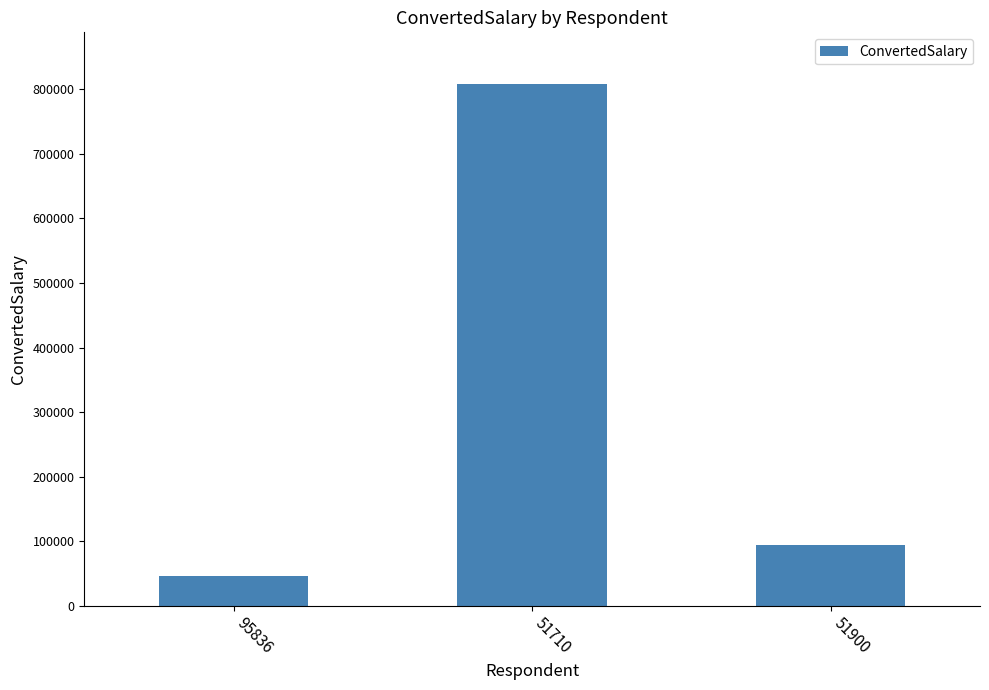

What is the change in value from 51710 to 51900?

-713301